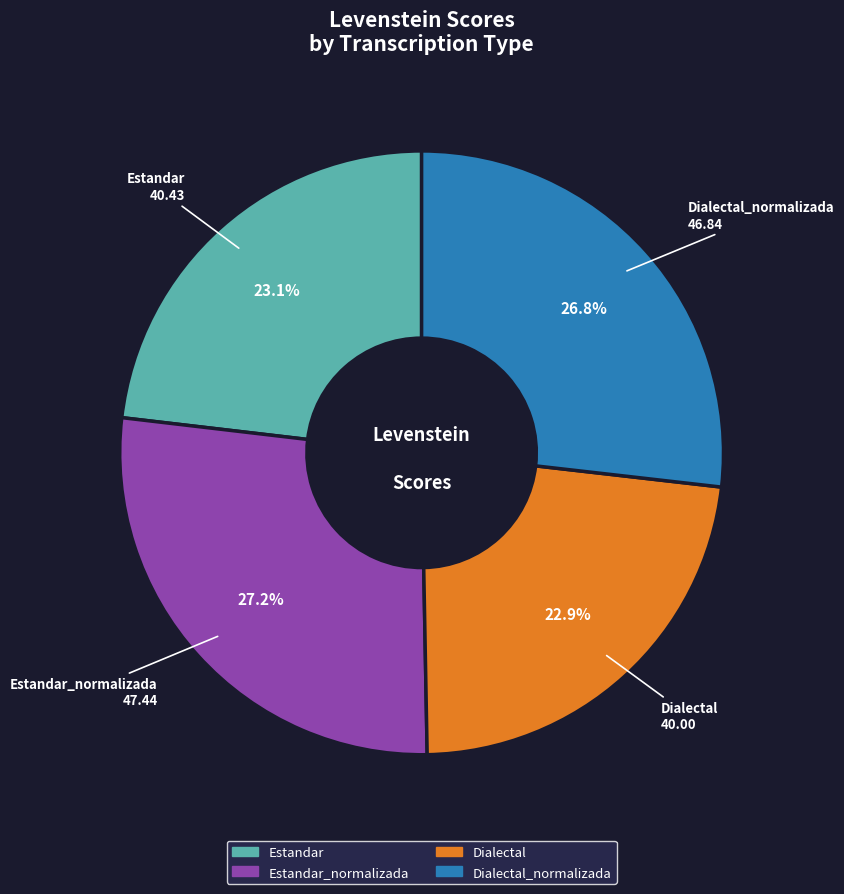

Is there any slice that represents more than half of the pie?

No